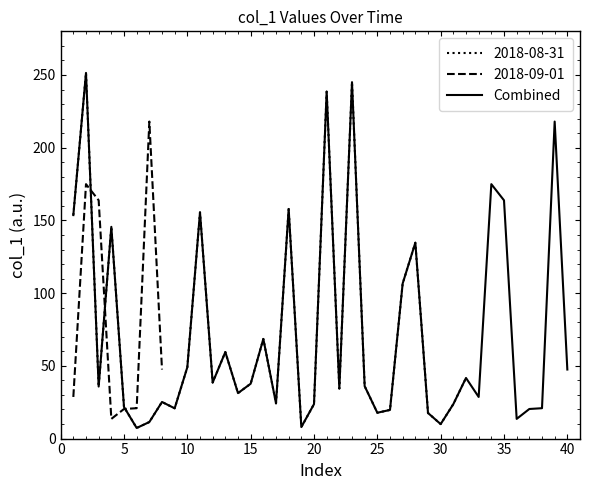

What is the lowest value of the Combined series?

7.3